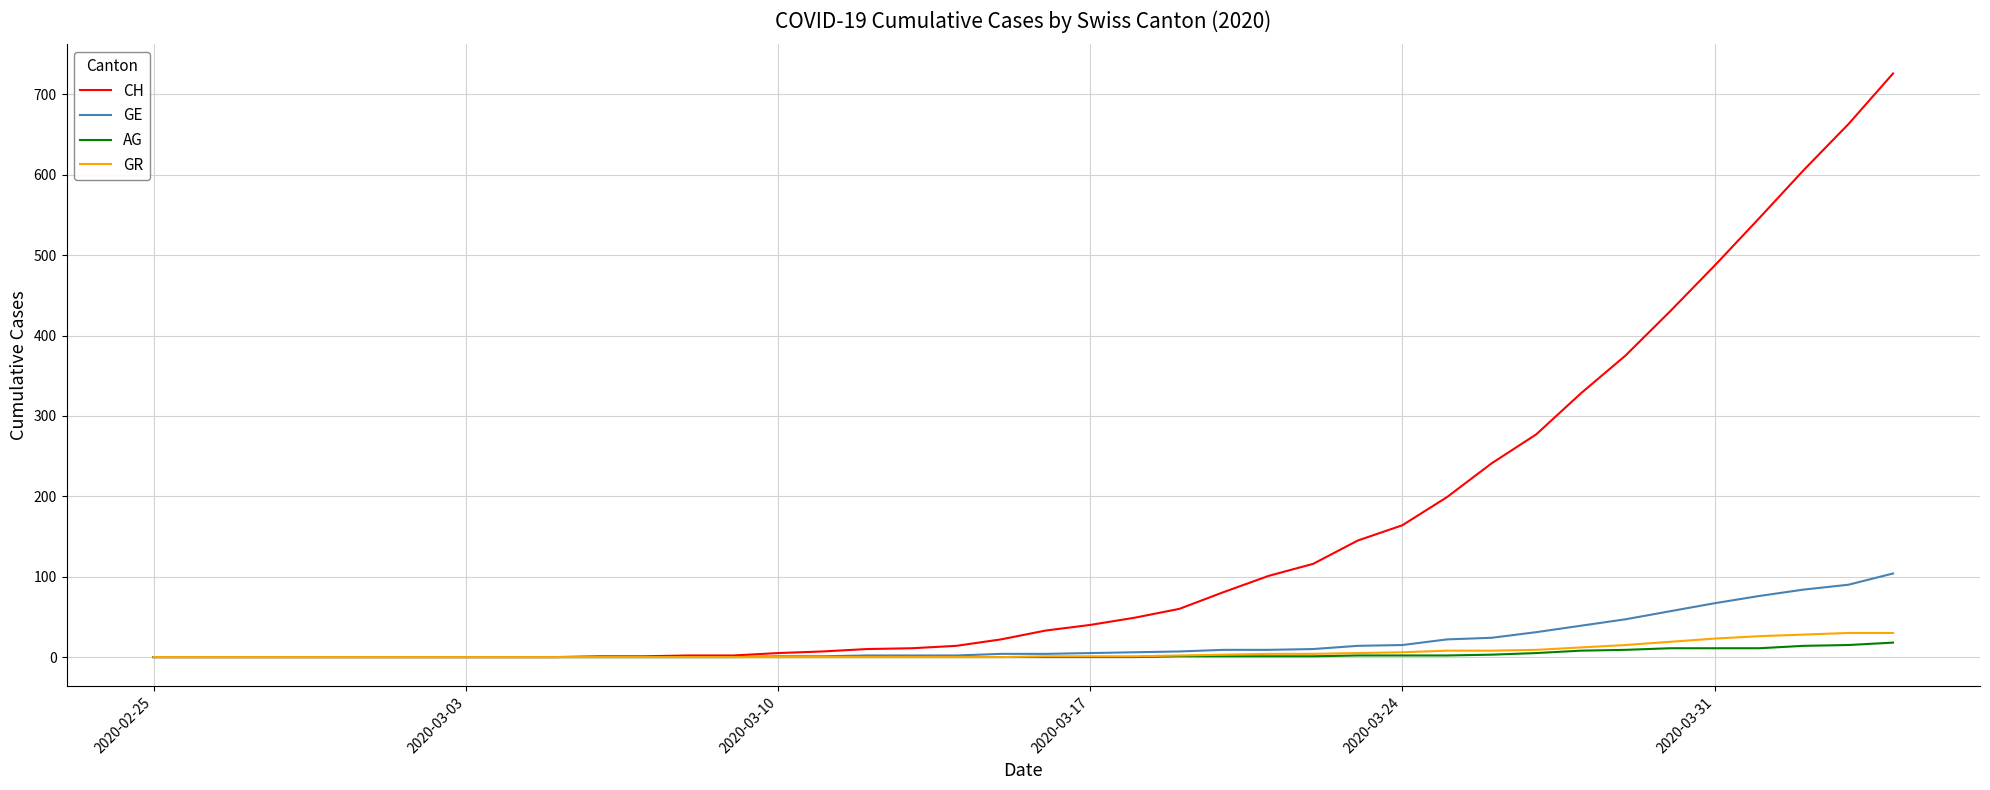

Which series has the largest total across all categories?

CH